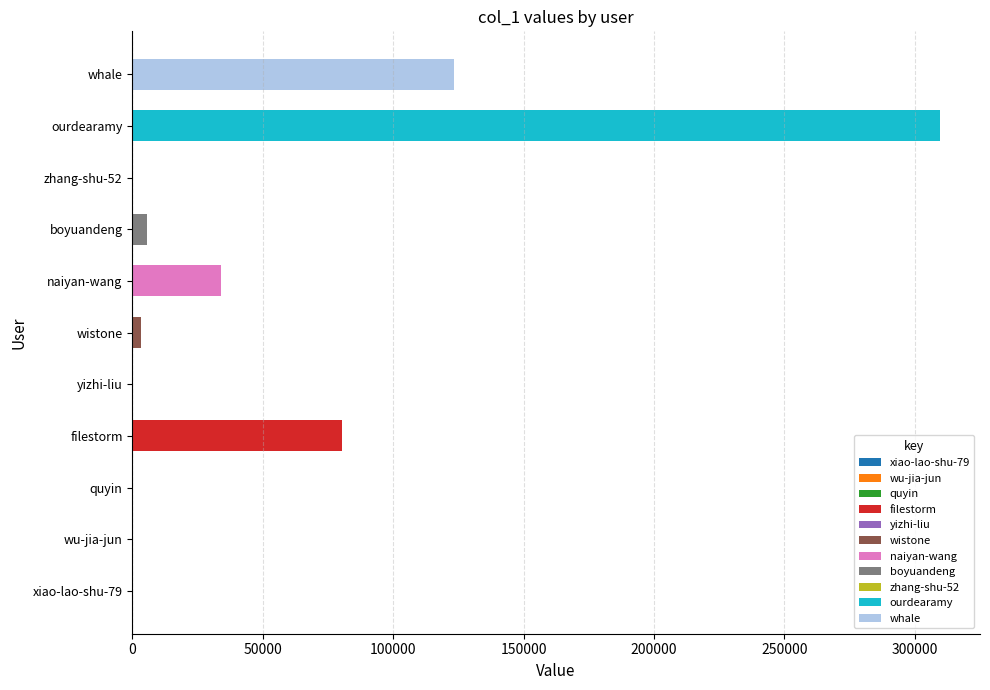

The value at yizhi-liu is 35. True or false?

False